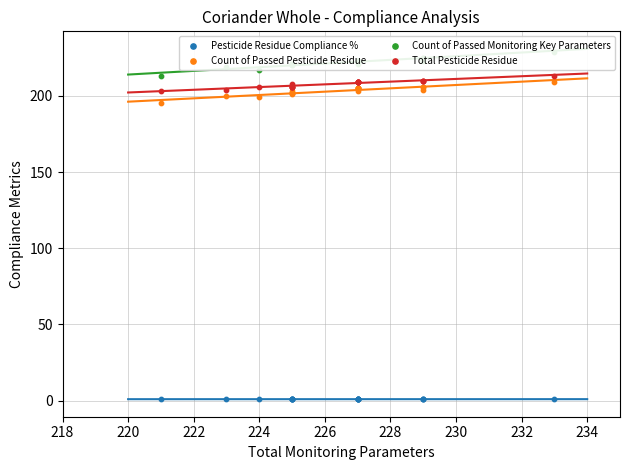

Which series contains the lowest Y value?

Pesticide Residue Compliance %